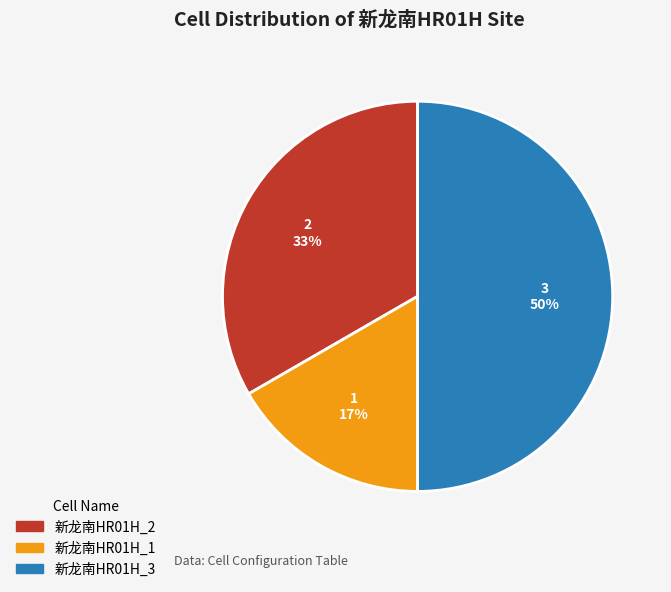

To the nearest percent, what is the average slice percentage?

33%